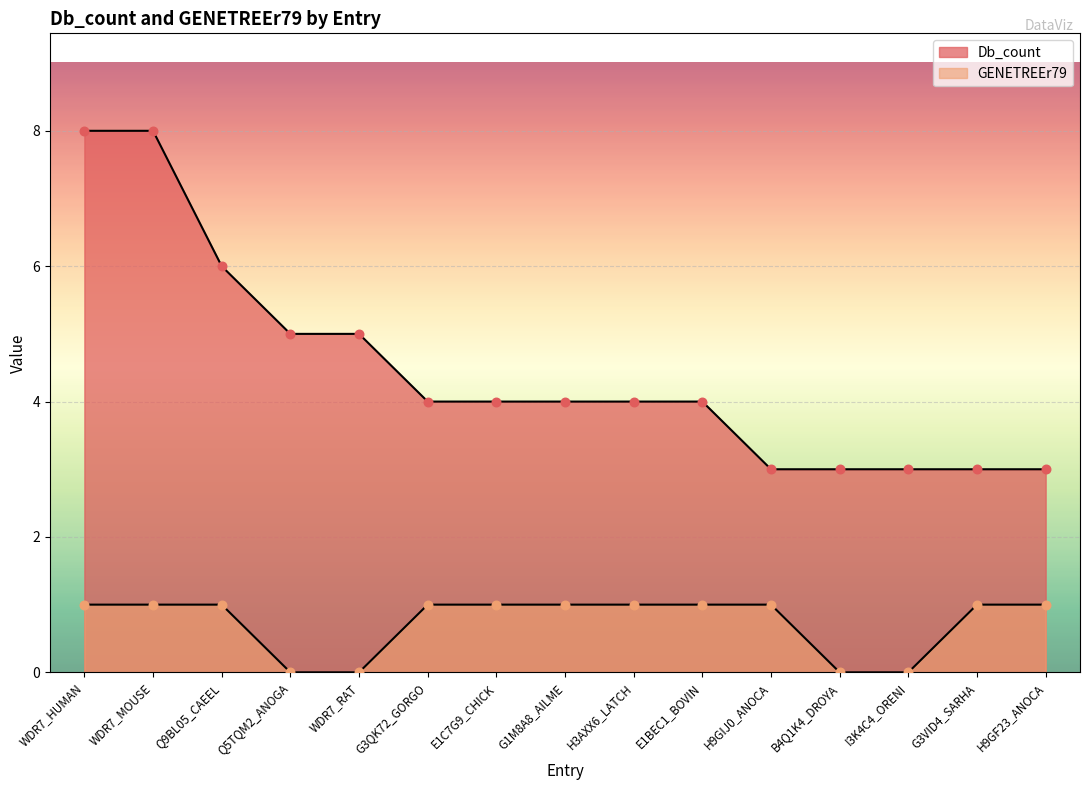

Which series has the widest spread of Y values?

Db_count